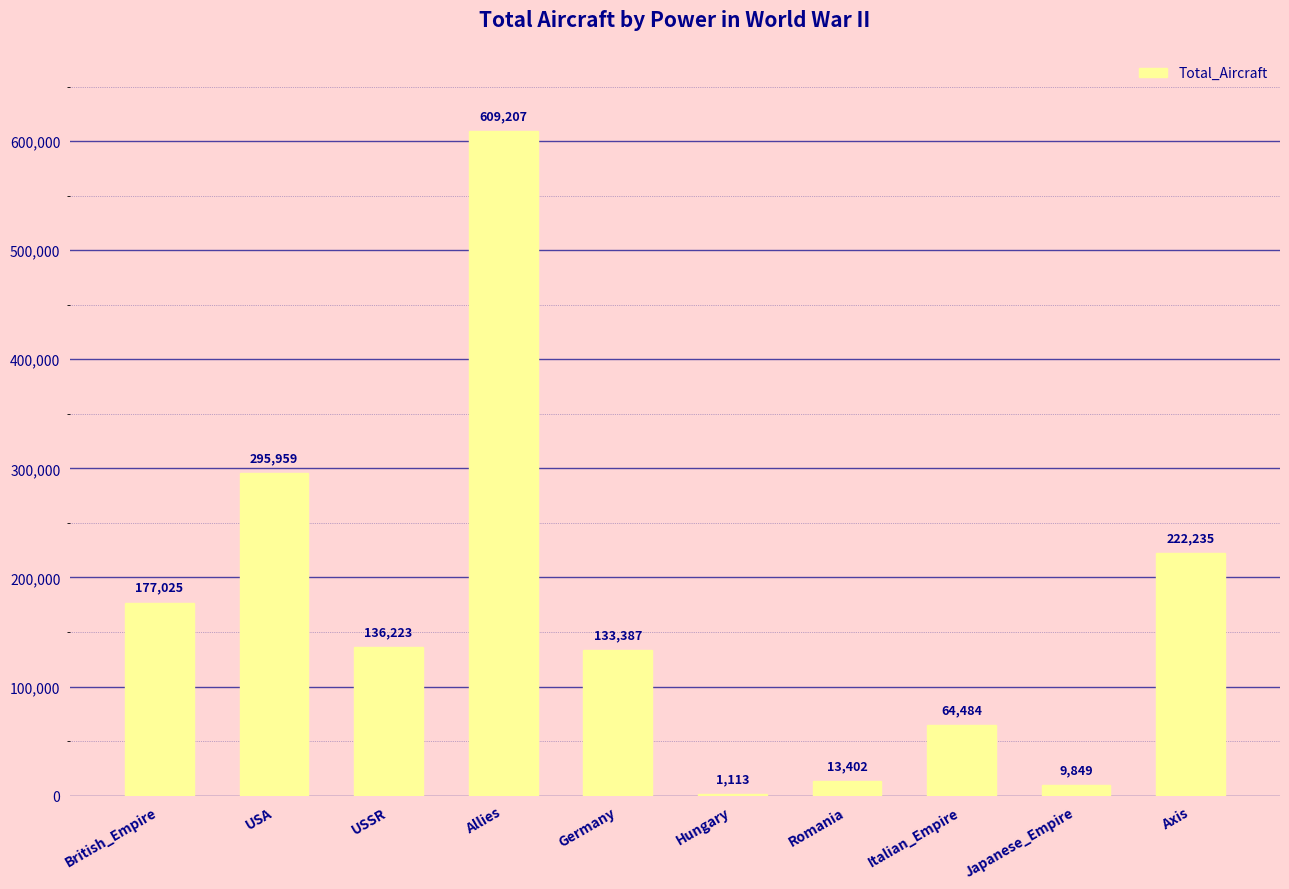

What is the sum of all values?

1662884